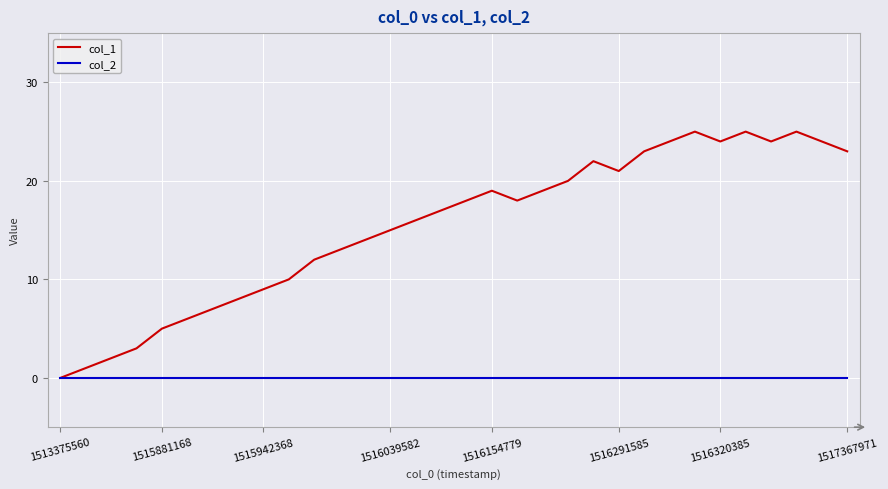

Which series has the largest total across all categories?

col_1